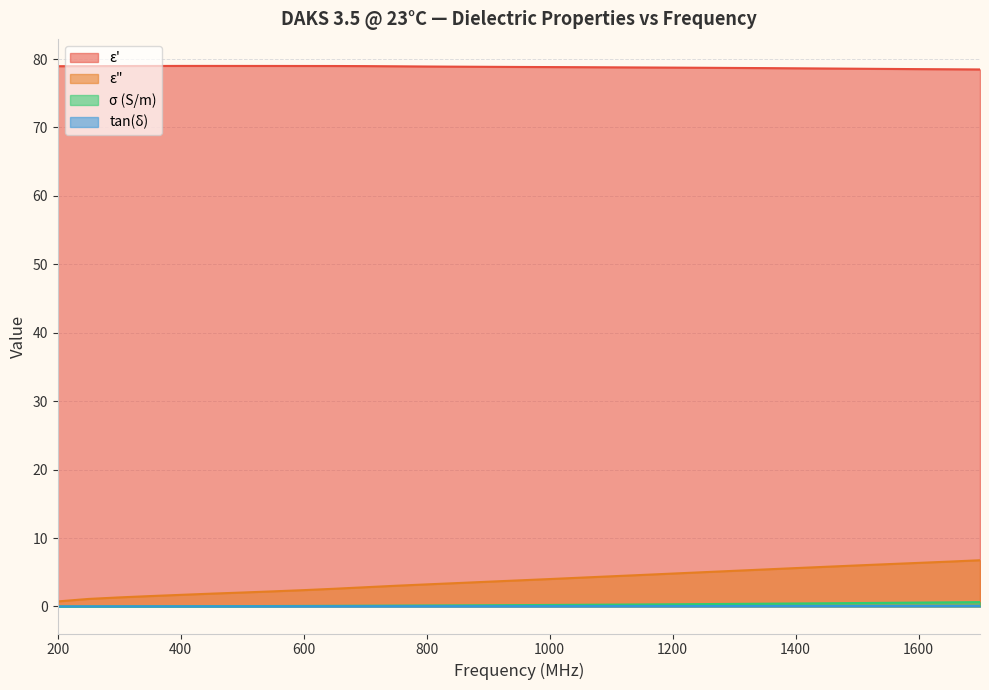

True or false: ε' and ε" cross at least once.

False